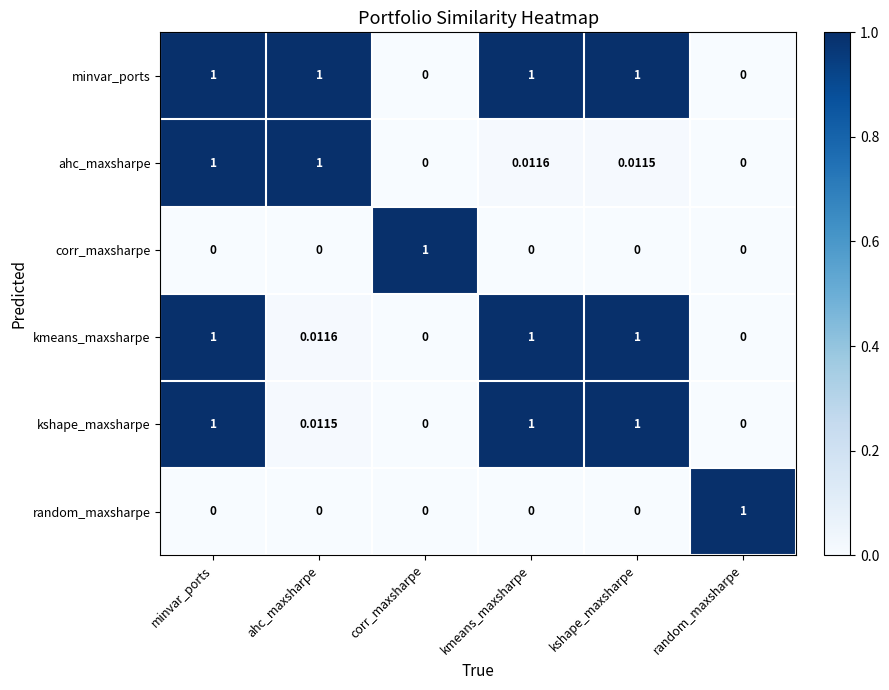

Which series has the largest total across all categories?

minvar_ports